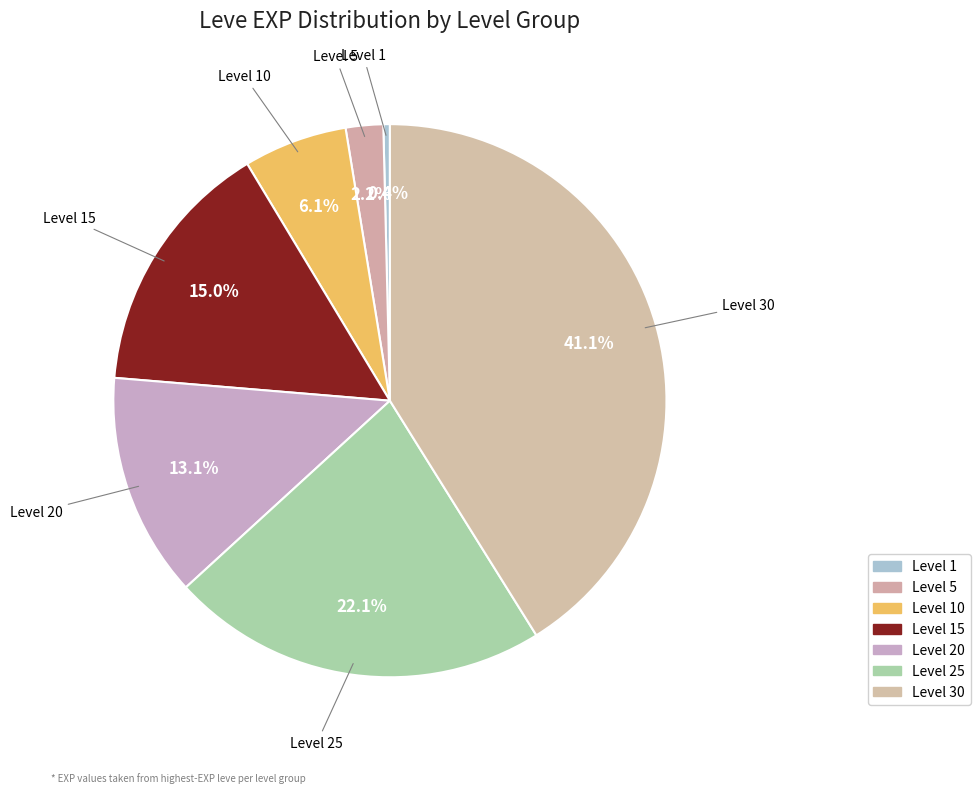

To the nearest percent, what is the combined percentage of Level 10 and Level 20?

19%